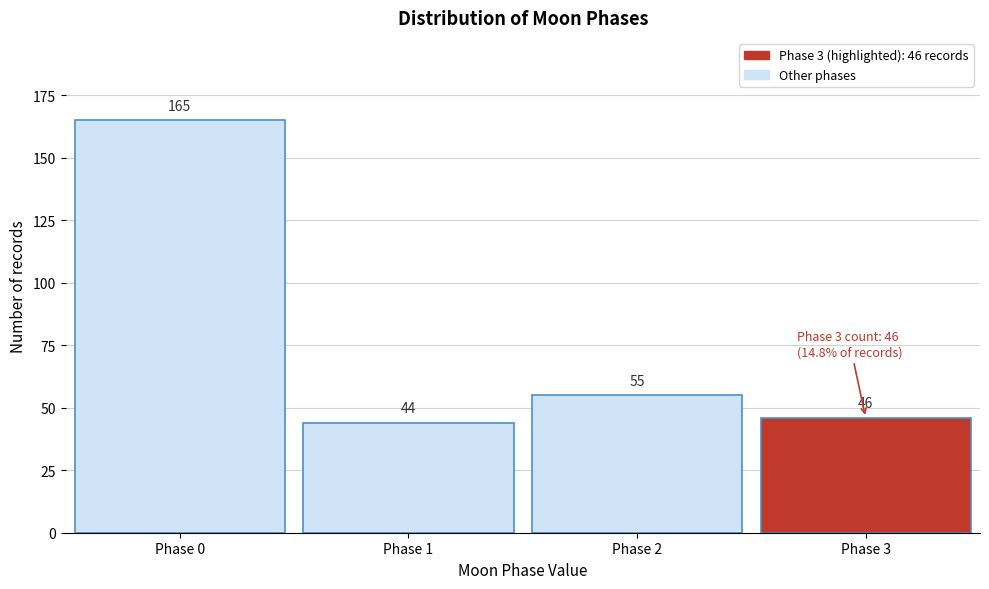

Reading right to left, extract all data points from this chart.

Phase 3=46	Phase 2=55	Phase 1=44	Phase 0=165